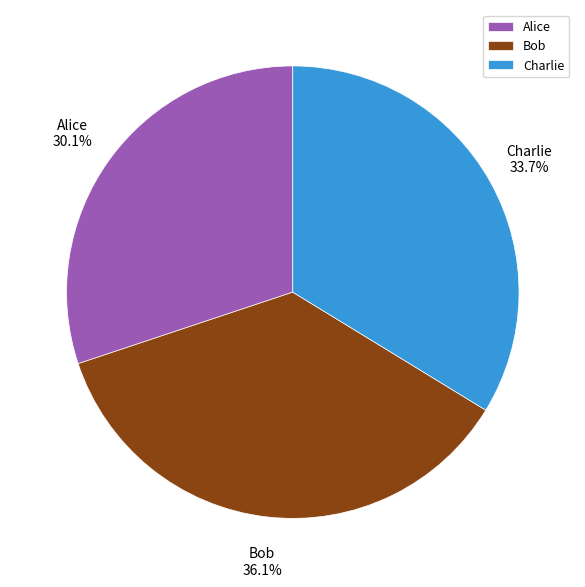

Does Bob represent more than half of the total?

No